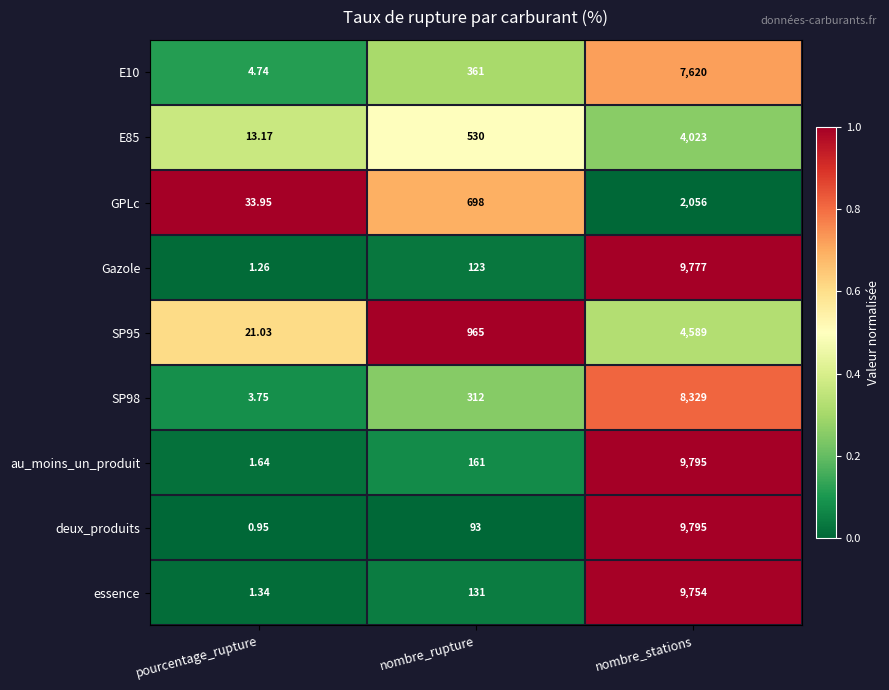

At how many categories does at least one series exceed 0?

3